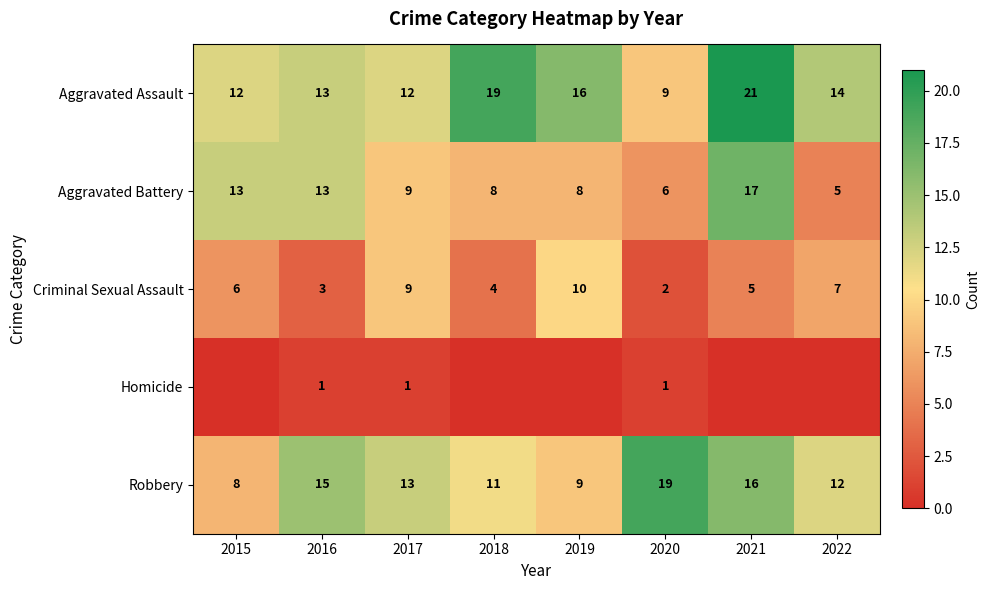

What is the sum of the Aggravated Battery values at 2017 and 2018?

17